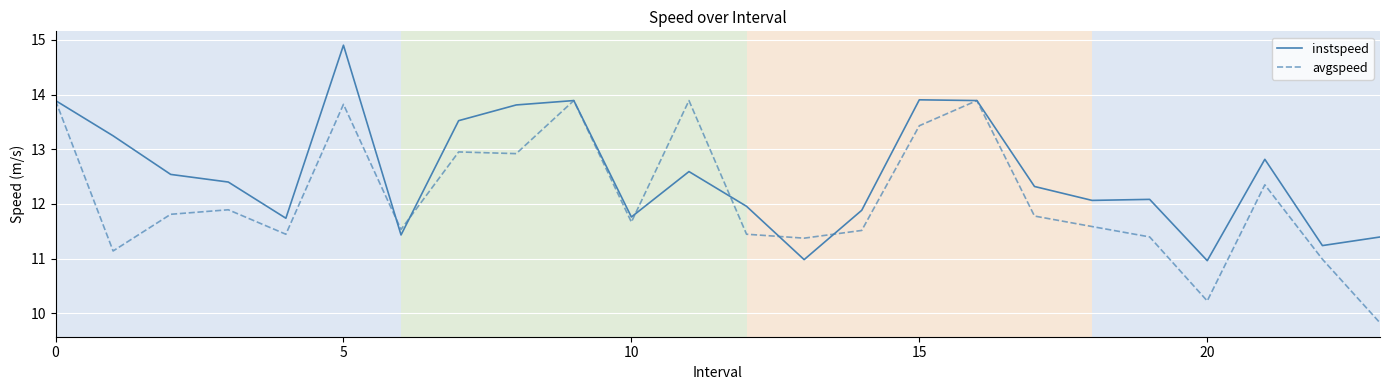

What is the smallest value displayed?

9.8